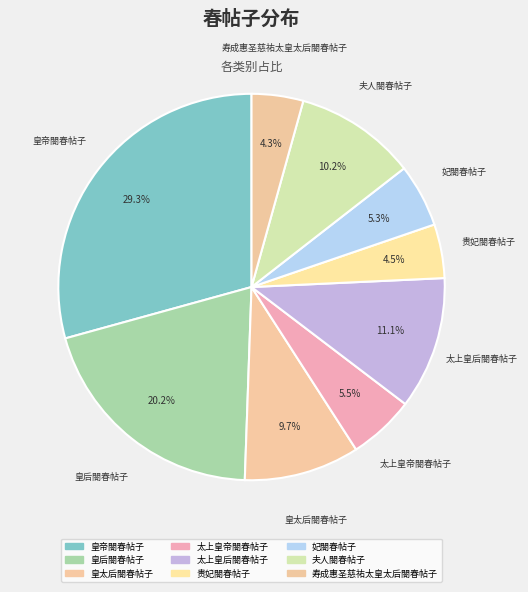

What percentage is the 皇后閤春帖子 slice, to the nearest percent?

20%